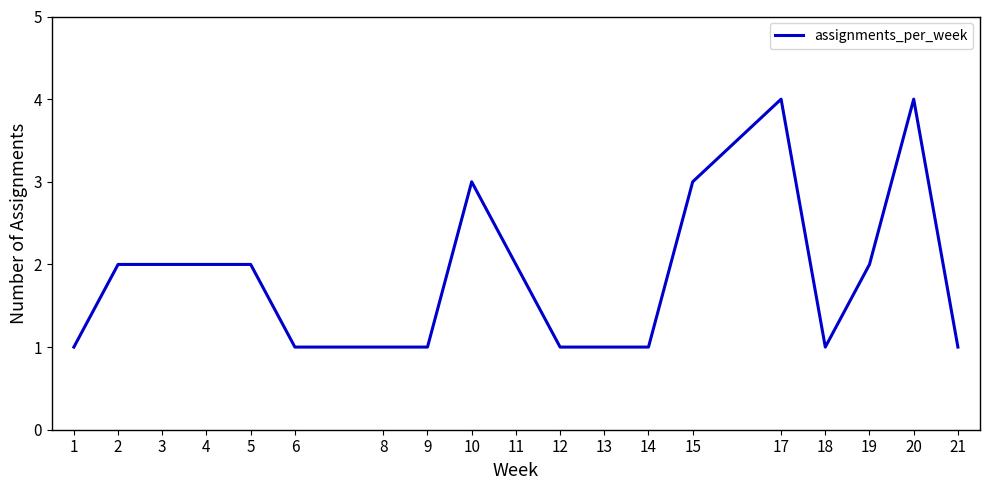

How many values are below 2?

9